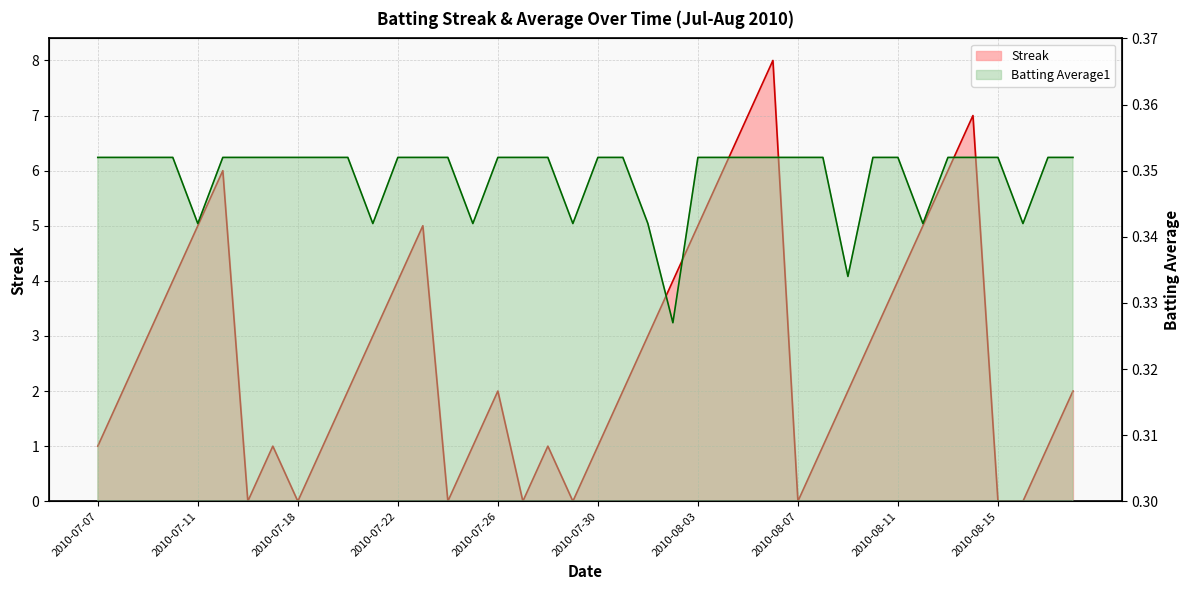

Which has a higher value, 2010-08-11 or 2010-08-04?

2010-08-04